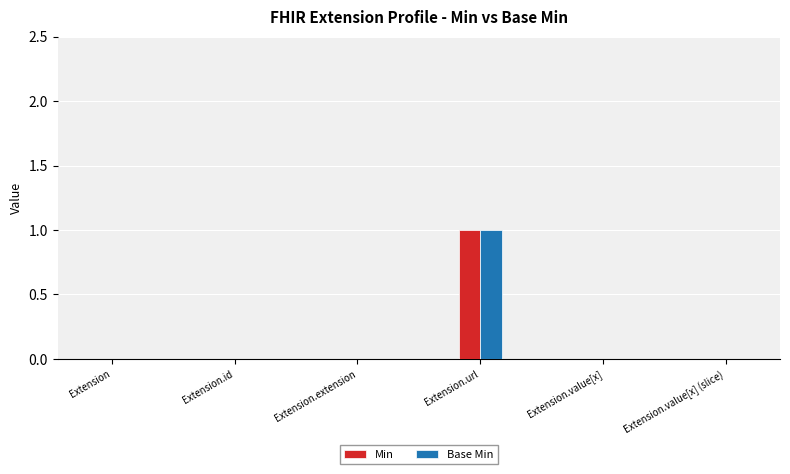

At which category is the sum across all series the highest?

Extension.url